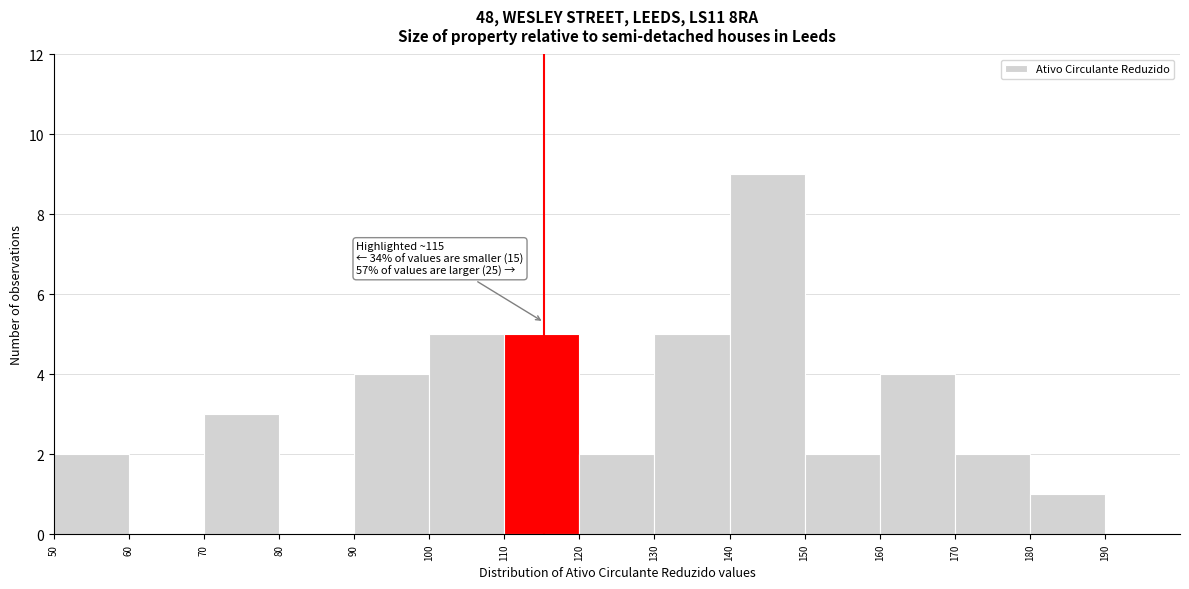

Which range on the x-axis has the tallest bar?

140 to 150